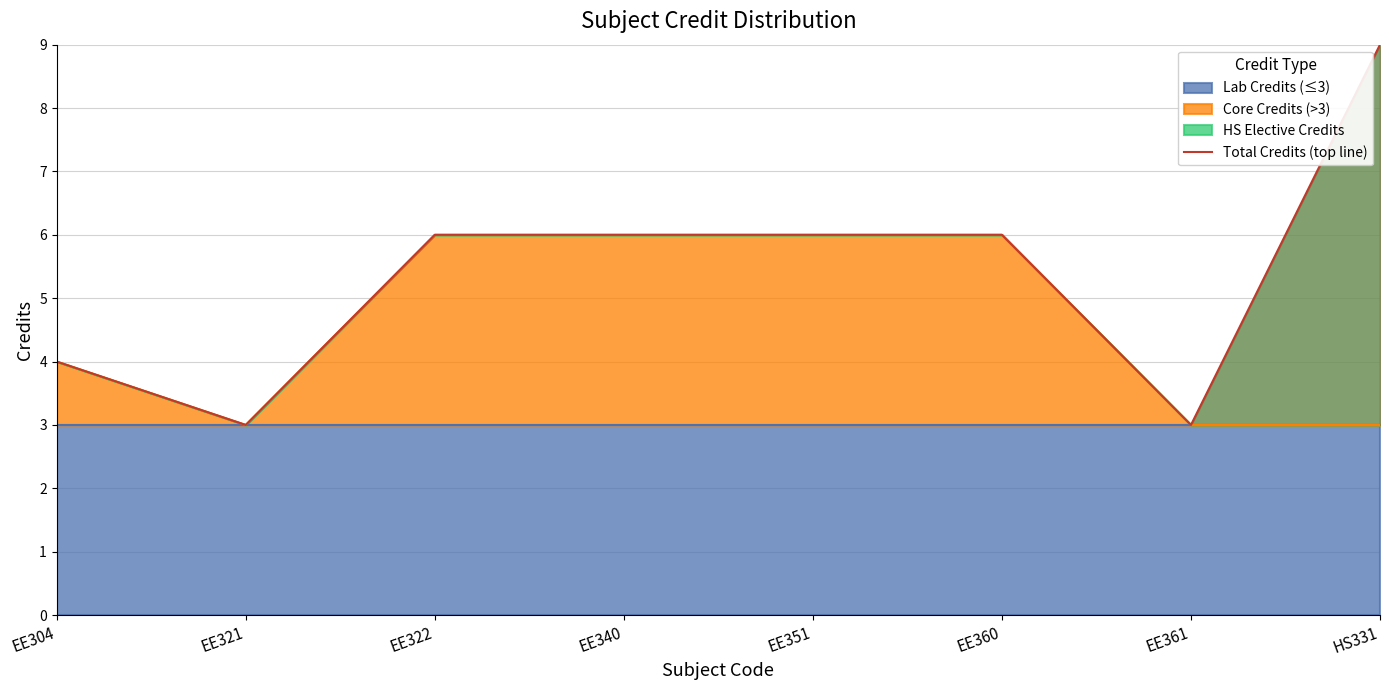

What is the ratio of the value at EE360 to the value at EE351?

1.0